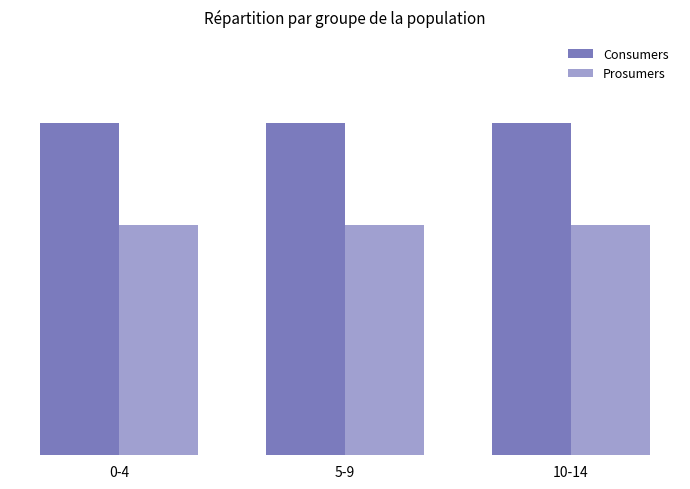

True or false: Prosumers has a value of 440 at 10-14.

True